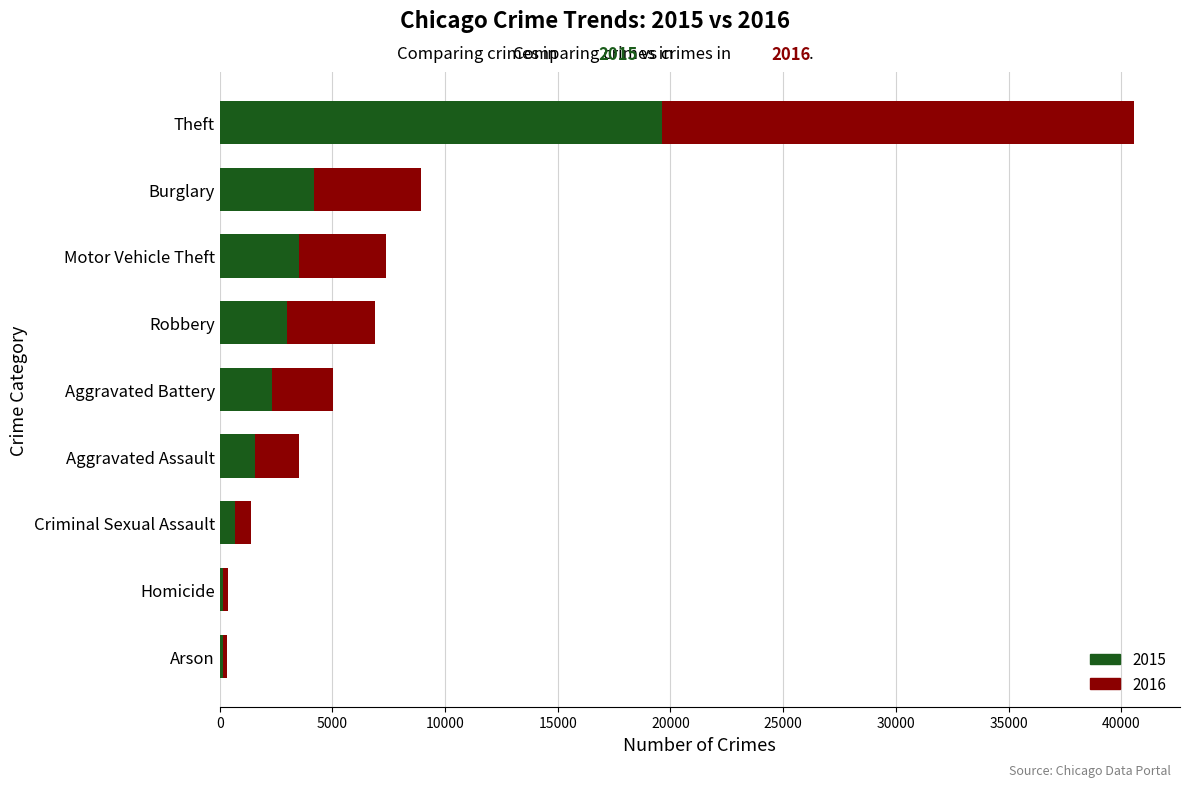

At which category is the sum across all series the highest?

Theft